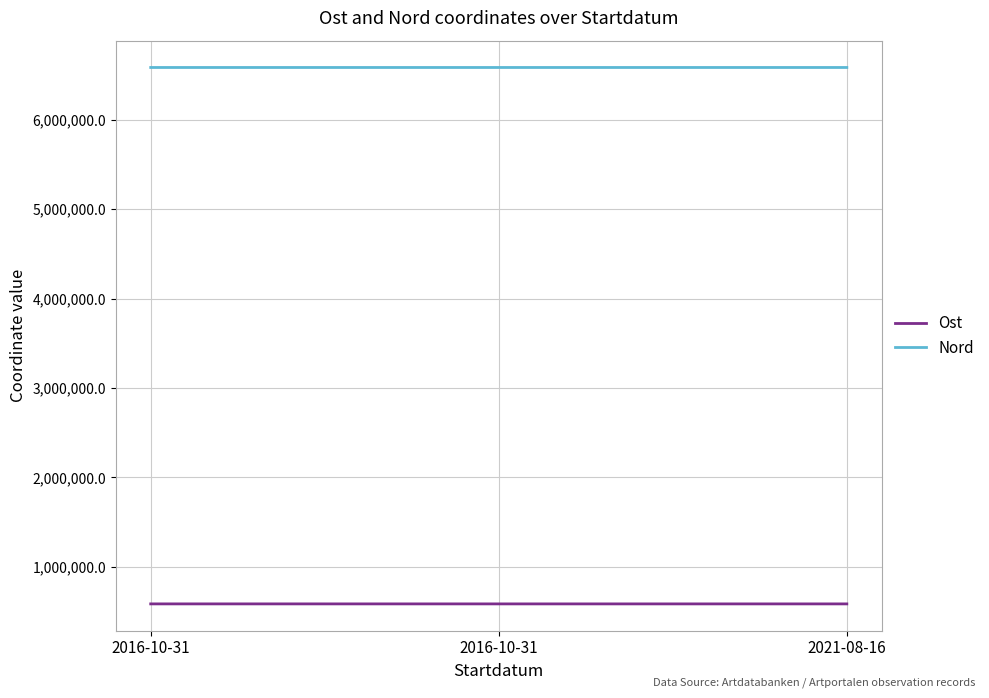

What is the average value of the Ost series?

585305.4